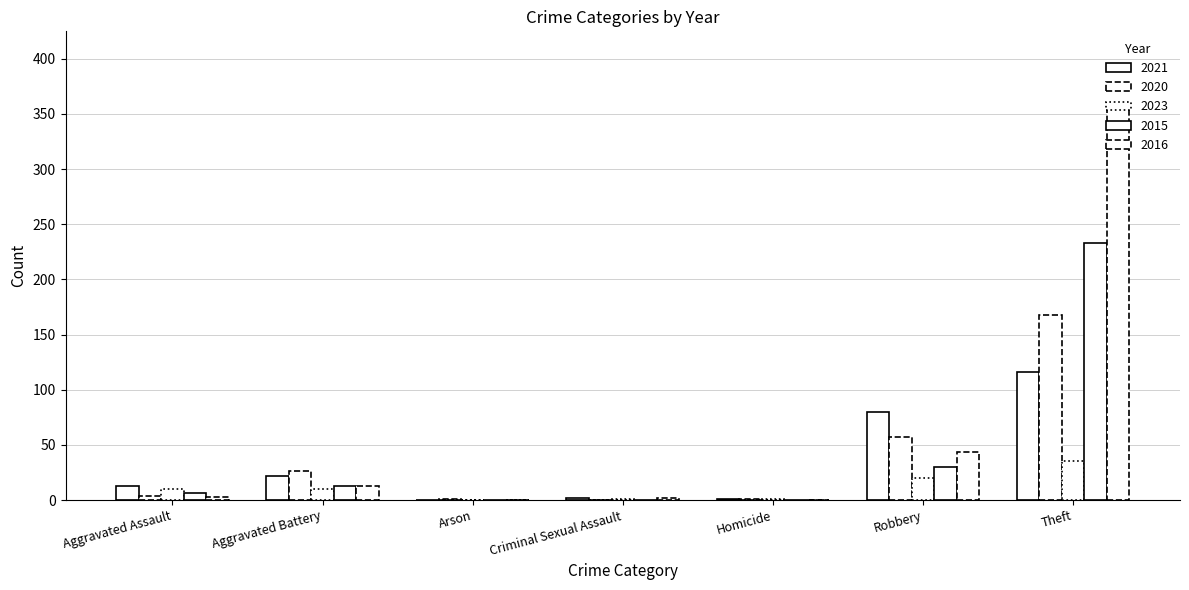

At how many categories does at least one series exceed 258?

1